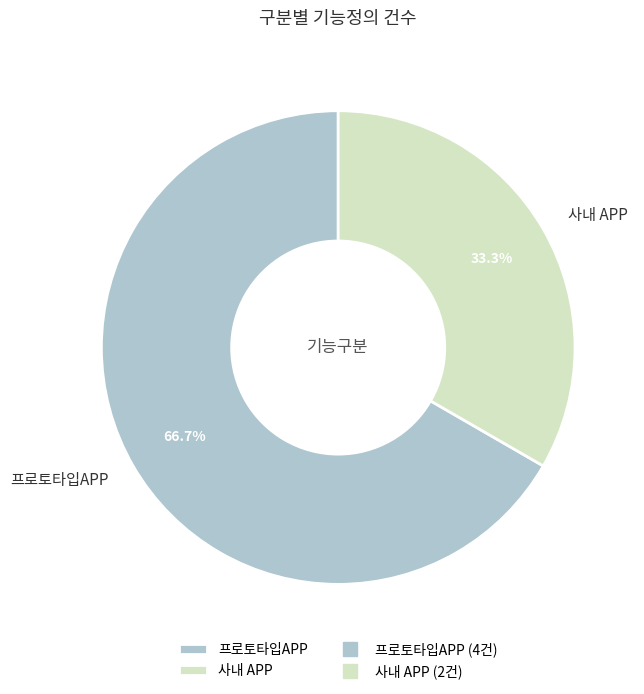

To the nearest percent, what is the difference between the 사내 APP and 프로토타입APP slice percentages?

33%